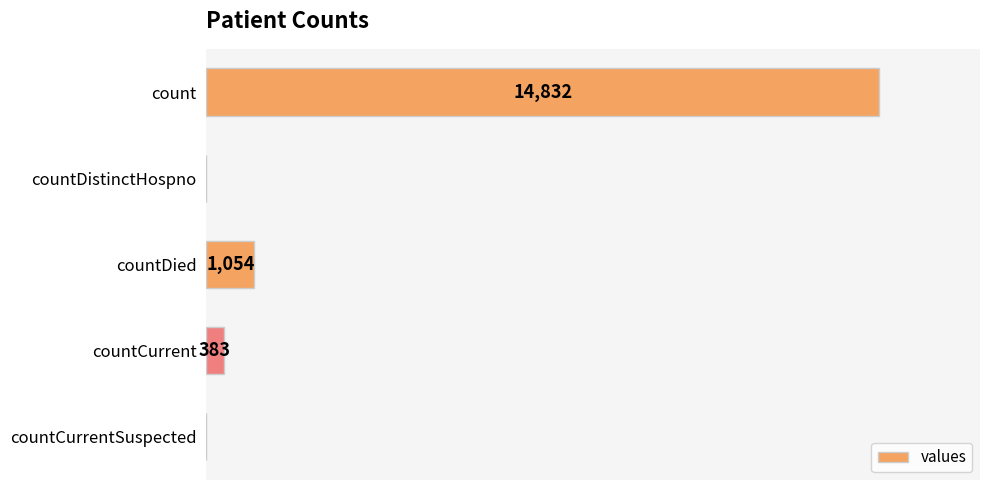

Between countCurrent and countDistinctHospno, which is larger?

countCurrent